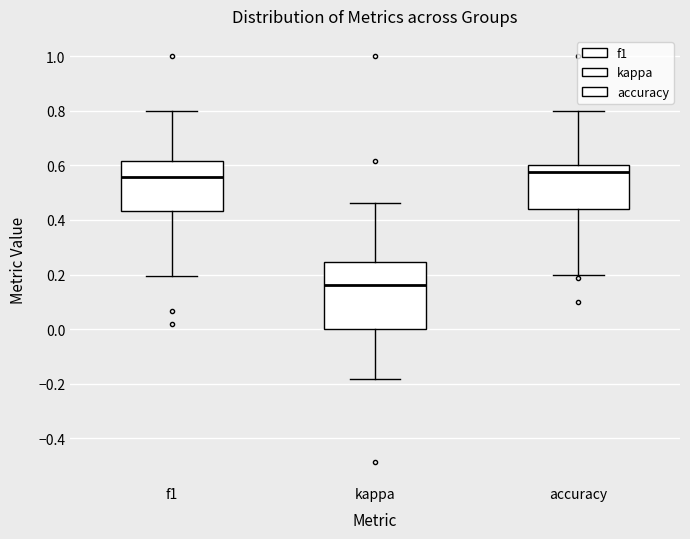

Reading left to right, read every box against the y-axis: the position of its median line, the range the box covers, and the ends of its whiskers. The values are not printed on the chart, so give them approximately, as read against the axis.

f1: median 0.56, box 0.44 to 0.62, whiskers 0.20 to 0.80
kappa: median 0.16, box 0.00 to 0.24, whiskers -0.18 to 0.46
accuracy: median 0.58, box 0.44 to 0.60, whiskers 0.20 to 0.80